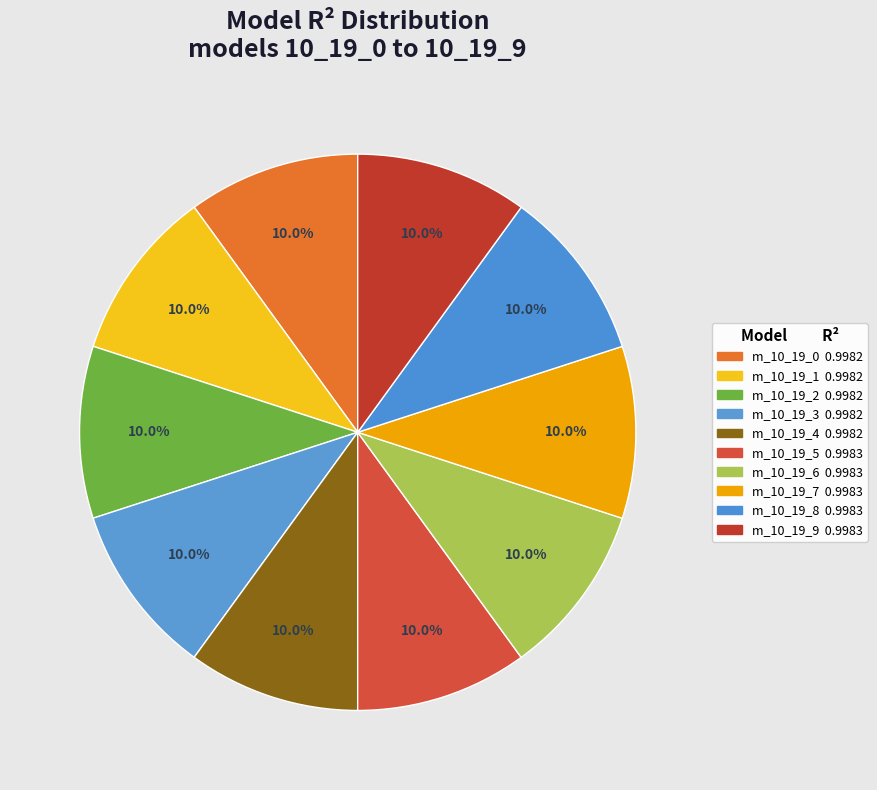

How many segments does this pie chart have?

10